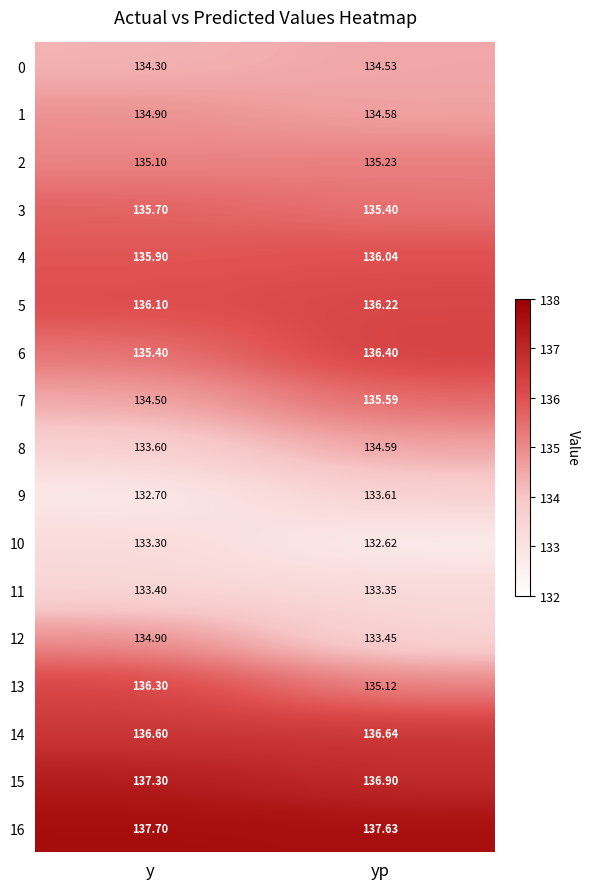

At which category is the sum across all series the highest?

yp